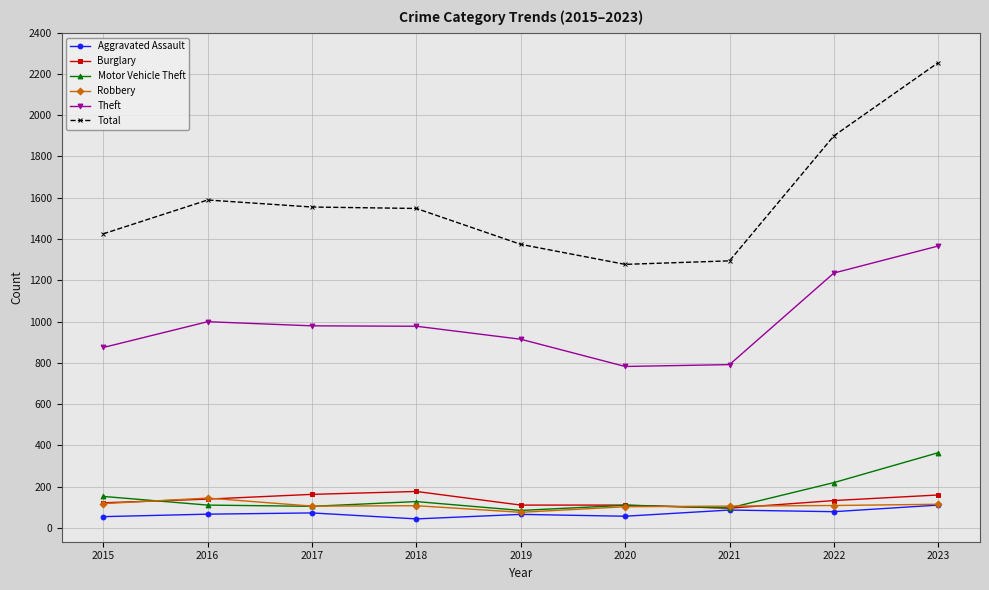

What is the greatest value displayed?

2255